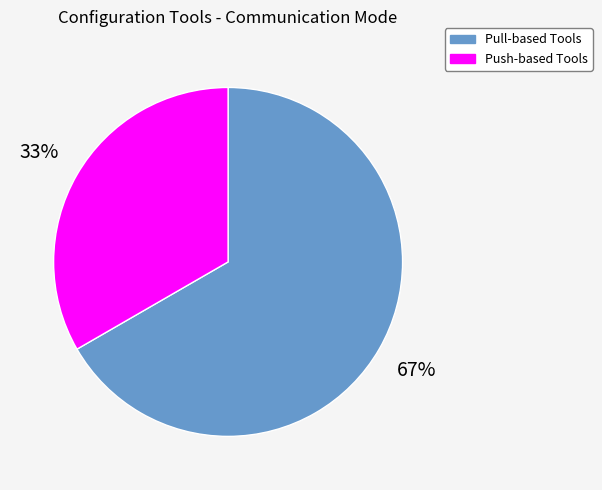

Is there any slice that represents more than half of the pie?

Yes